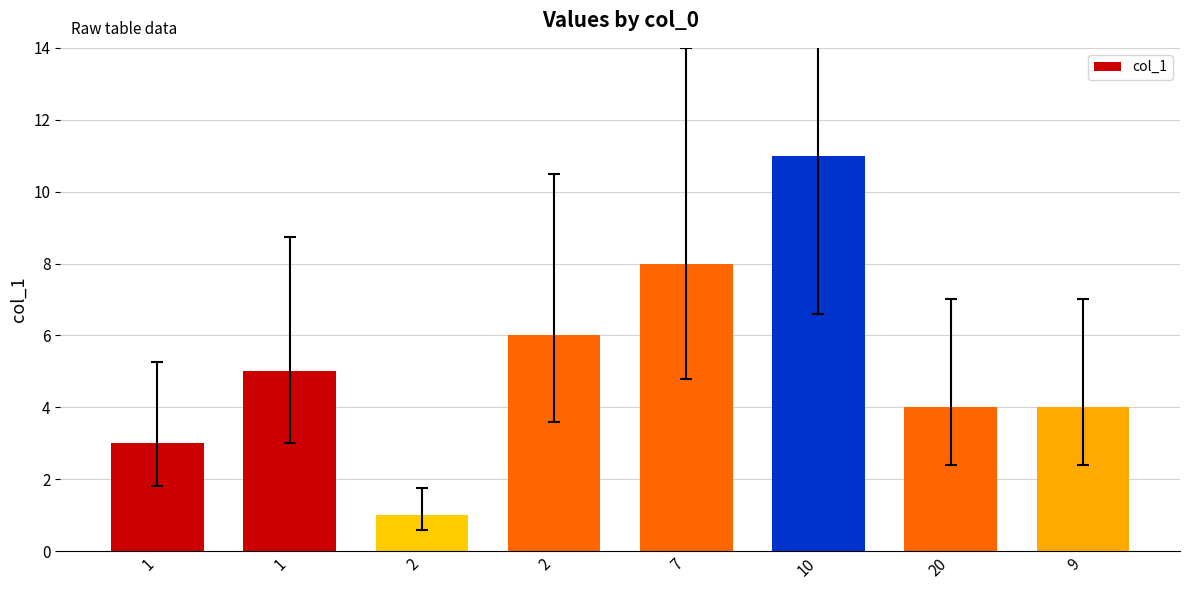

Does the chart contain any negative values?

No